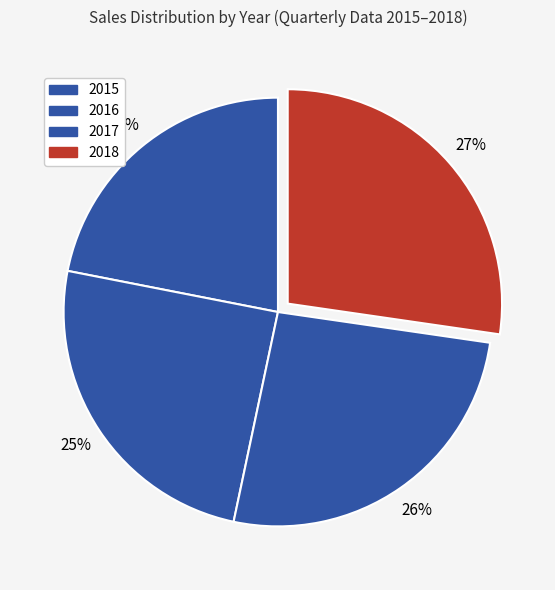

Count the number of slices in the pie.

4